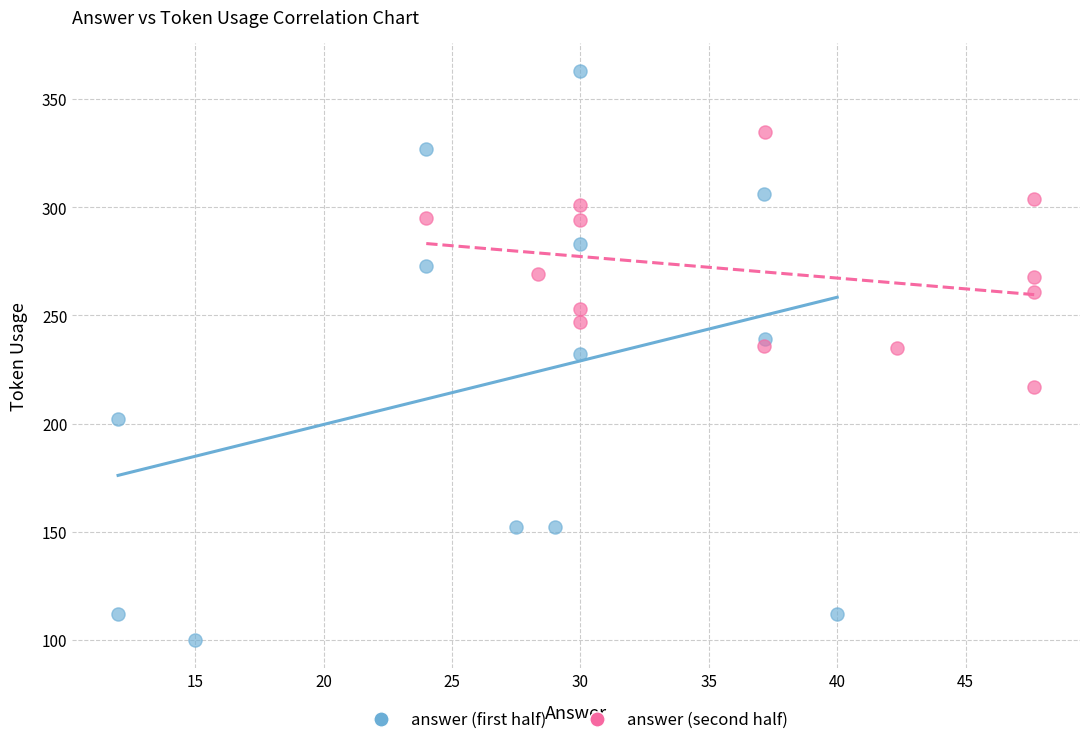

Which series has the widest spread of Y values?

answer (first half)